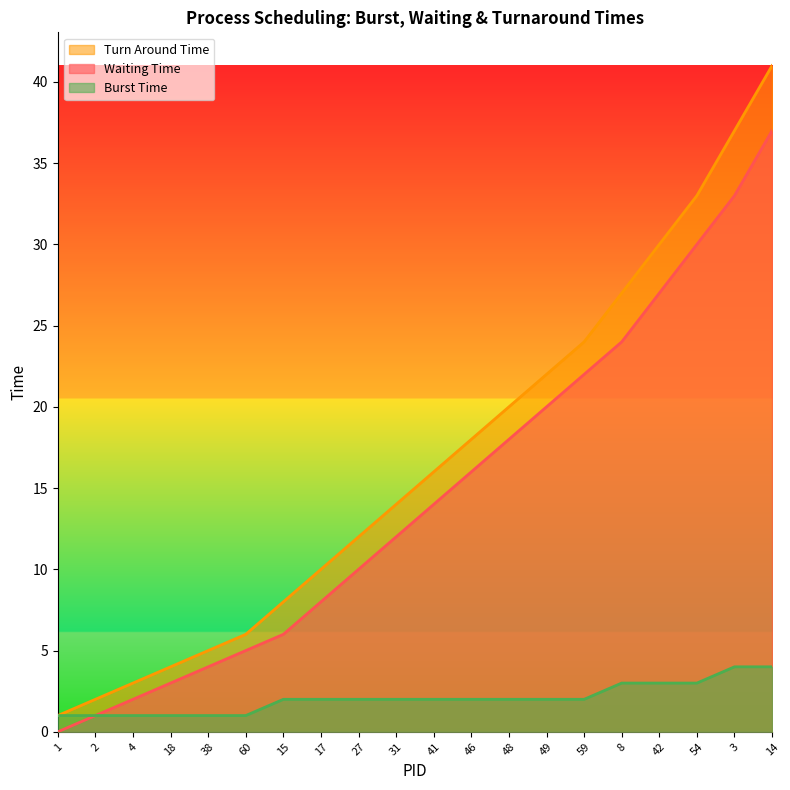

What is the approximate value of Burst Time at 54?

3